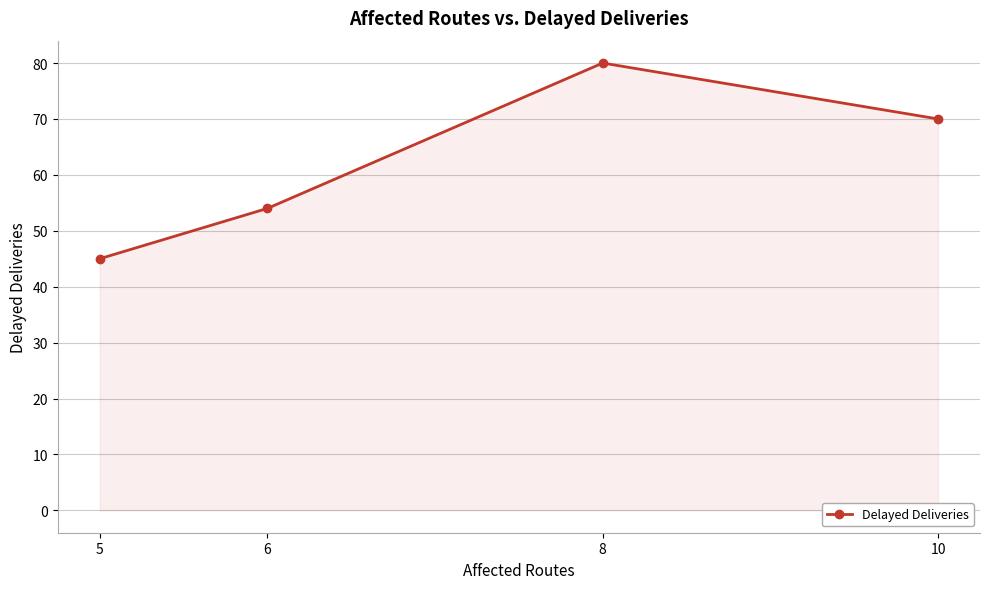

Does the chart have visible grid lines?

Yes